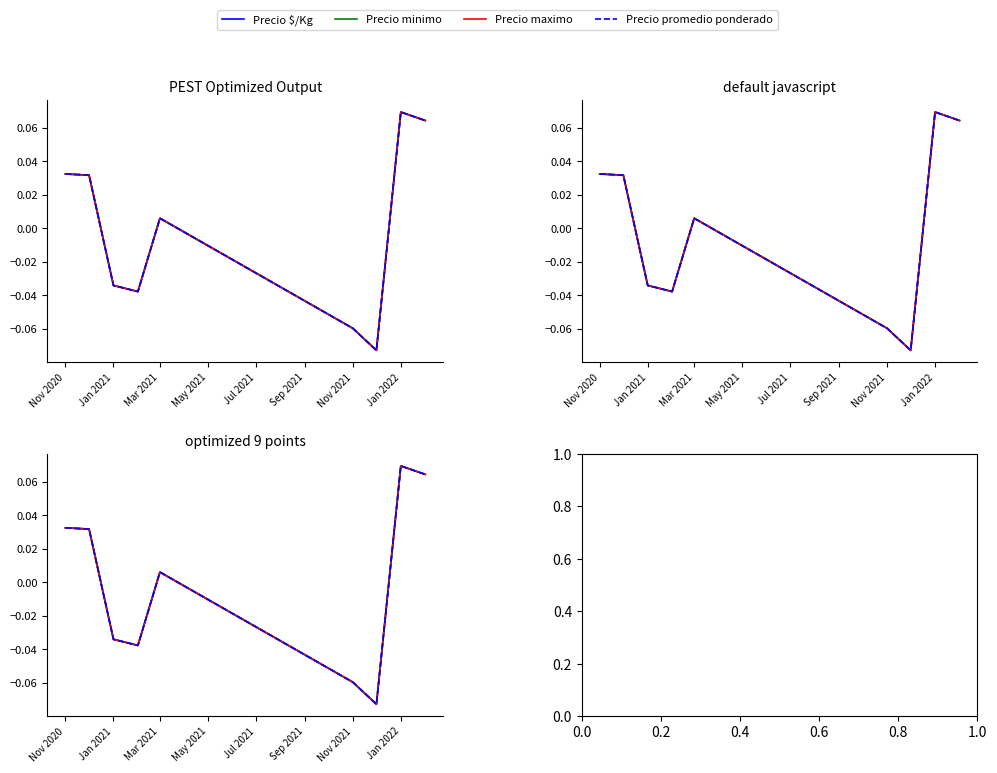

What is the difference between the maximum and minimum values in the Precio promedio ponderado series?

0.1